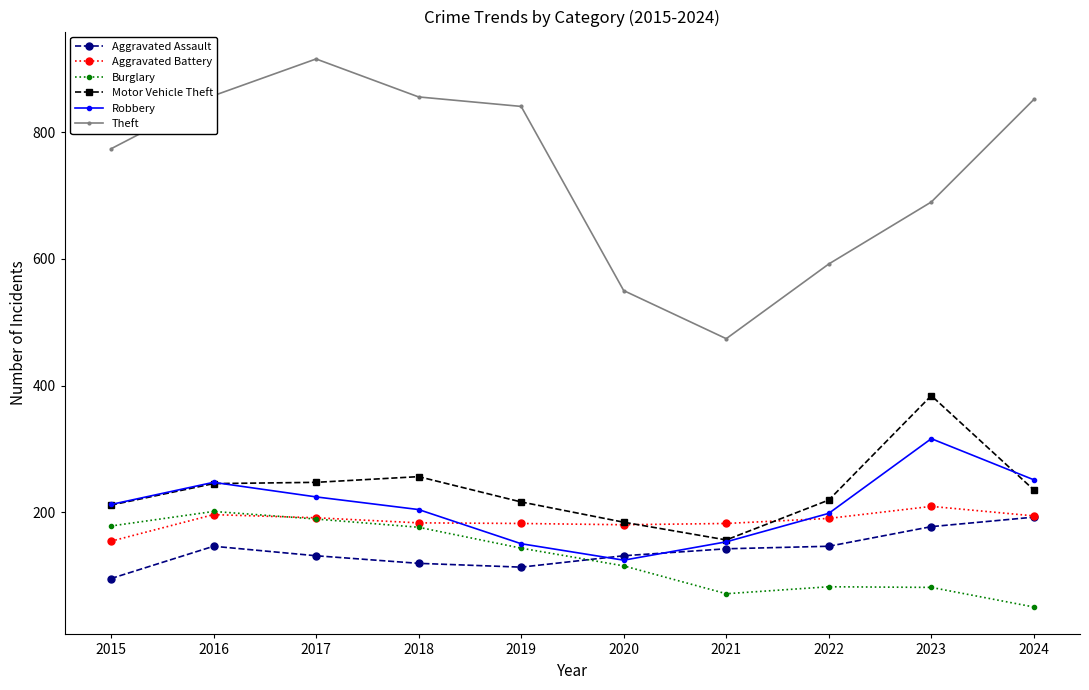

How many lines are shown in the chart?

6